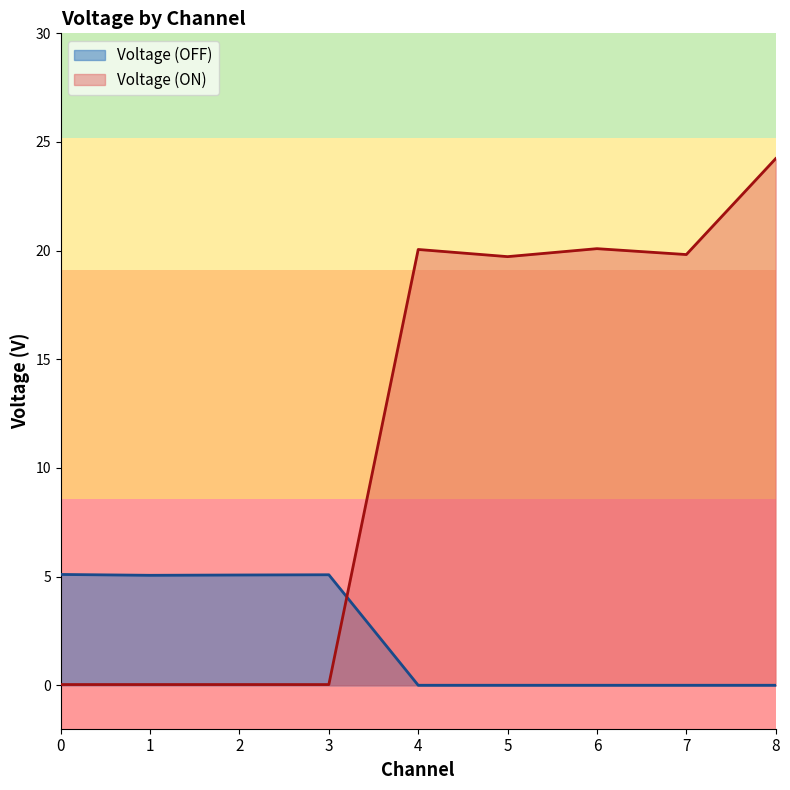

Which series has the largest total across all categories?

Voltage (ON)